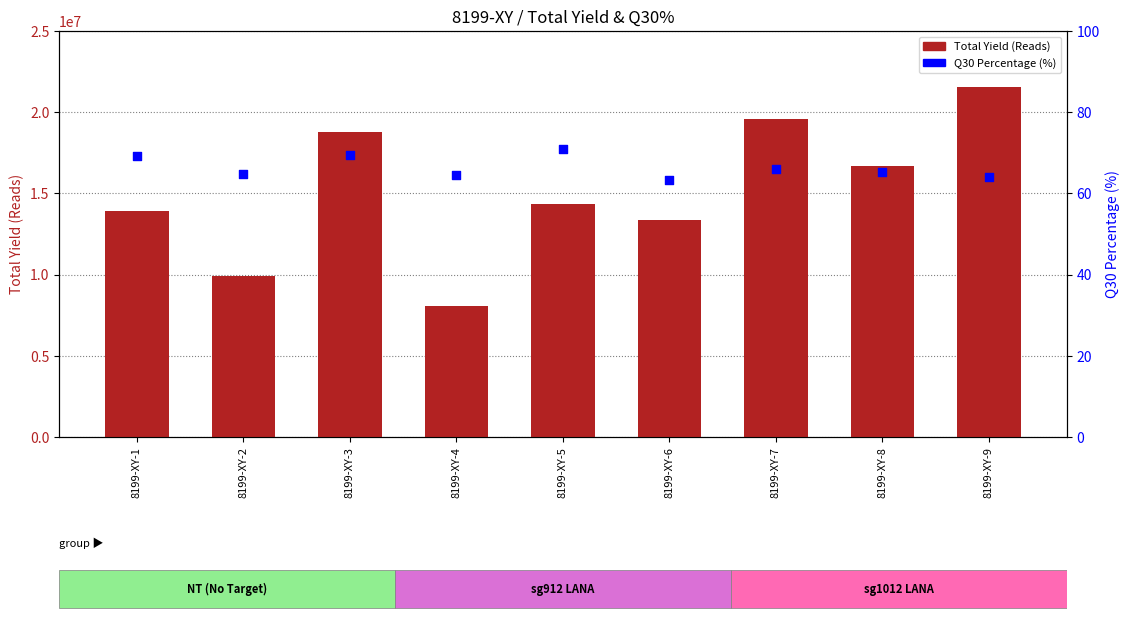

Which series has the largest total across all categories?

Total Yield (Reads)